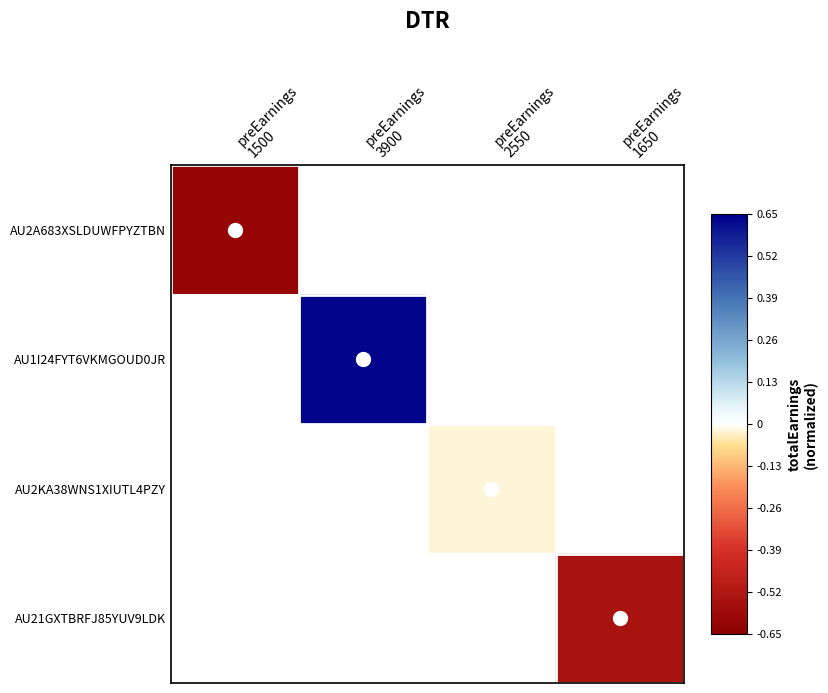

How many distinct data groups are displayed?

4